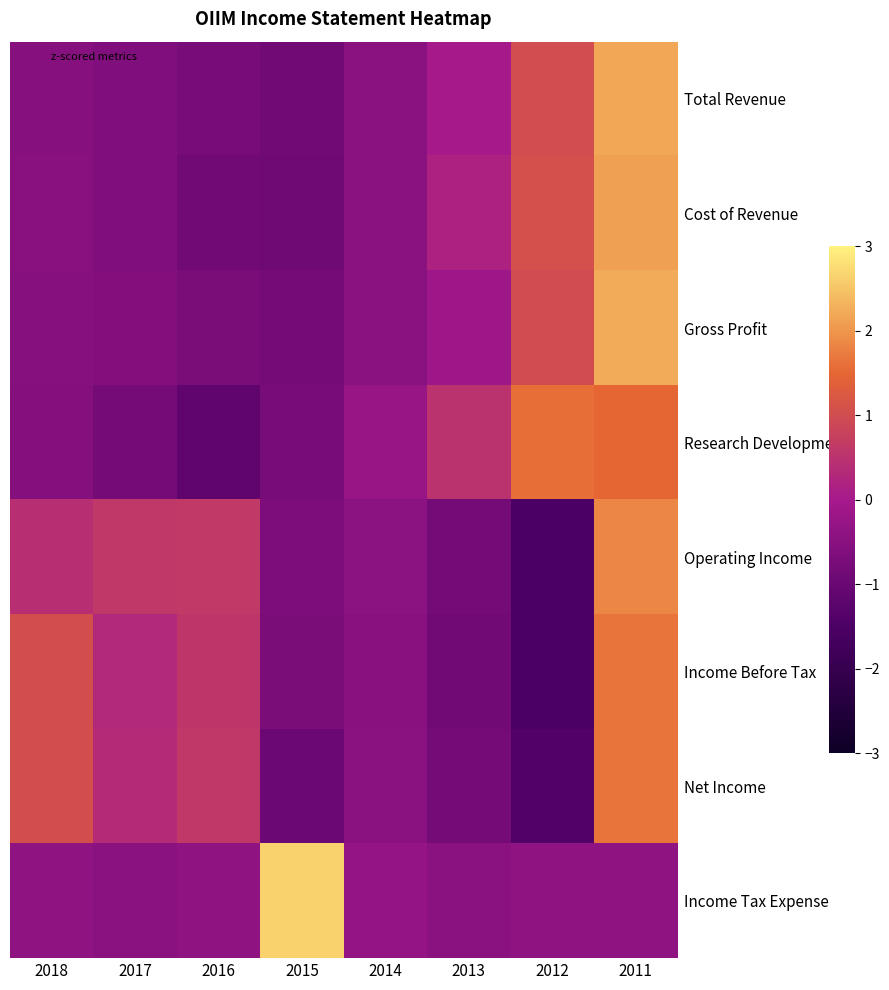

Which series has the widest spread of values?

Operating Income